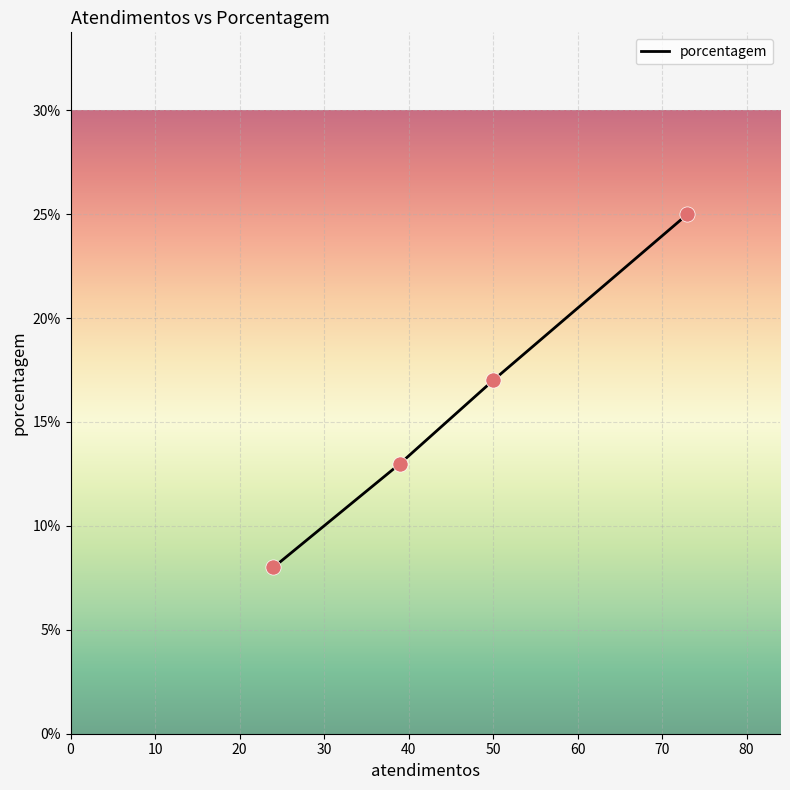

What is the minimum value shown in the chart?

8